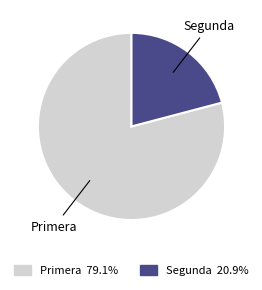

Is there any slice that represents more than half of the pie?

Yes